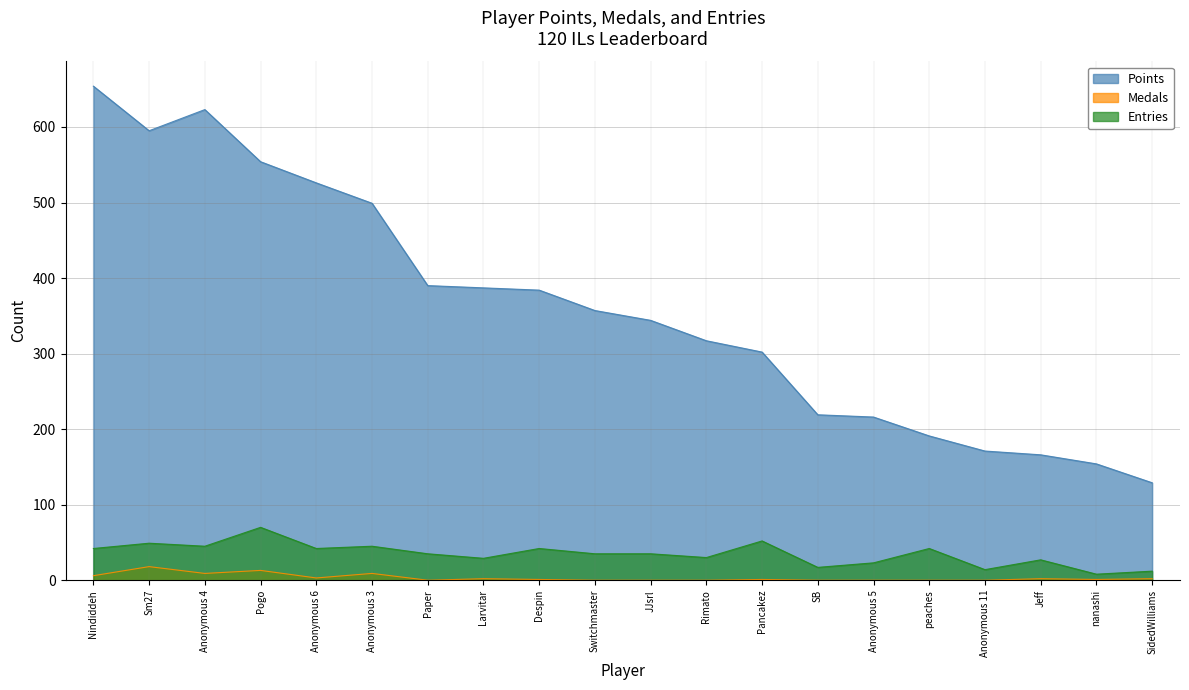

The value of Entries at peaches is 42. True or false?

True